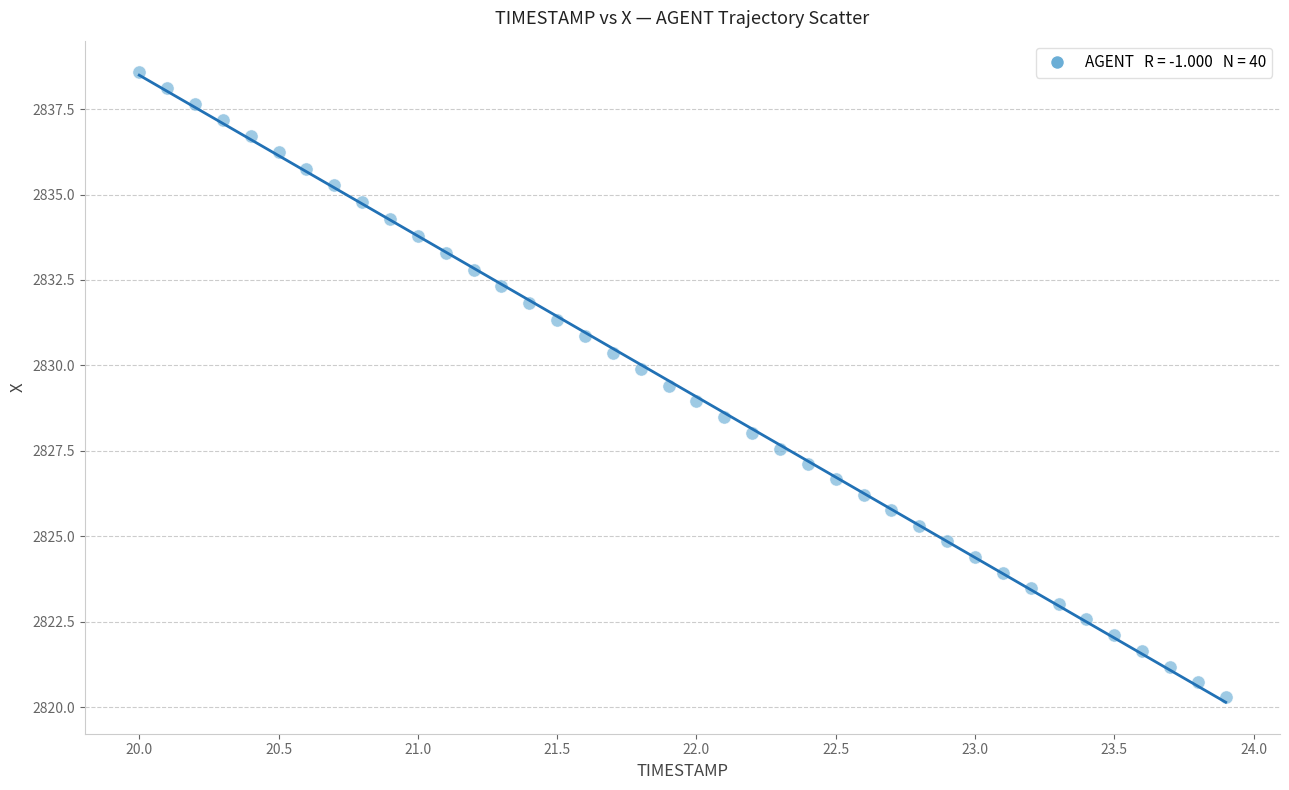

What is the range of X values (max minus min)?

3.9